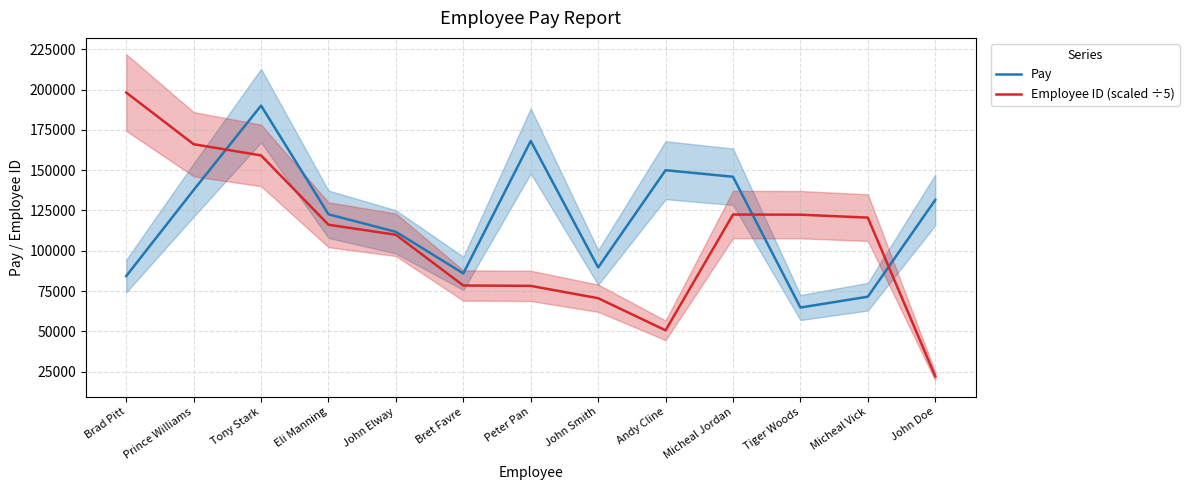

What is the sum of all Pay values?

1553547.0